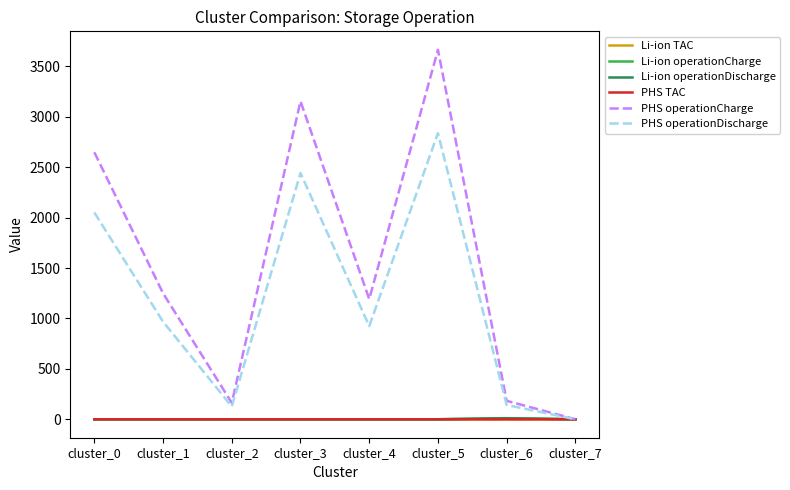

Which series changed the most between cluster_2 and cluster_5?

PHS operationCharge